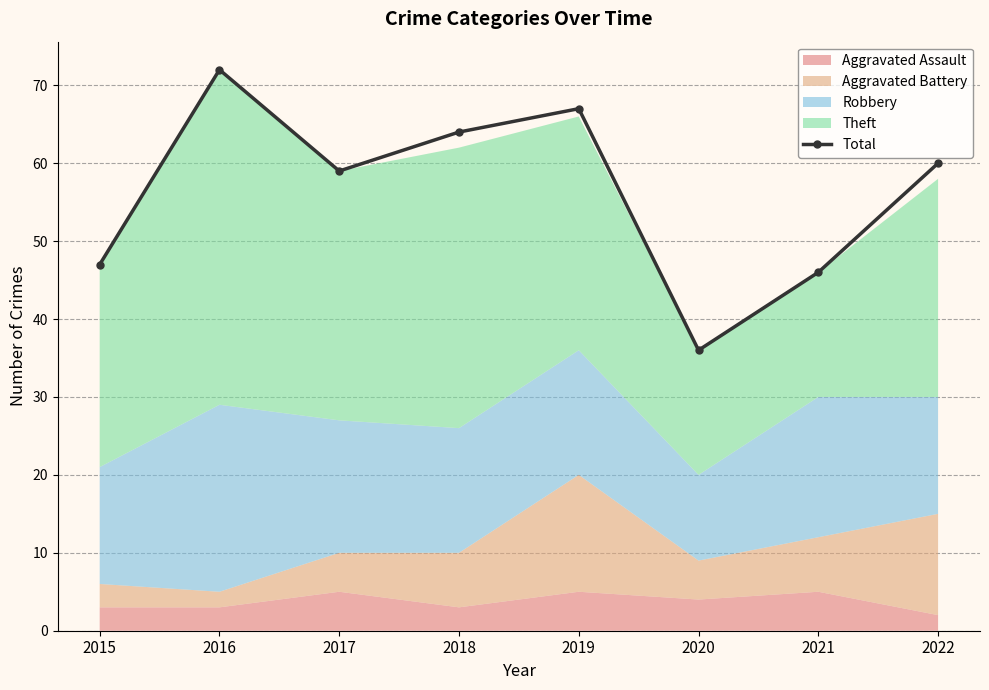

How many interior local valleys (lower than both neighbors) does the data have?

2